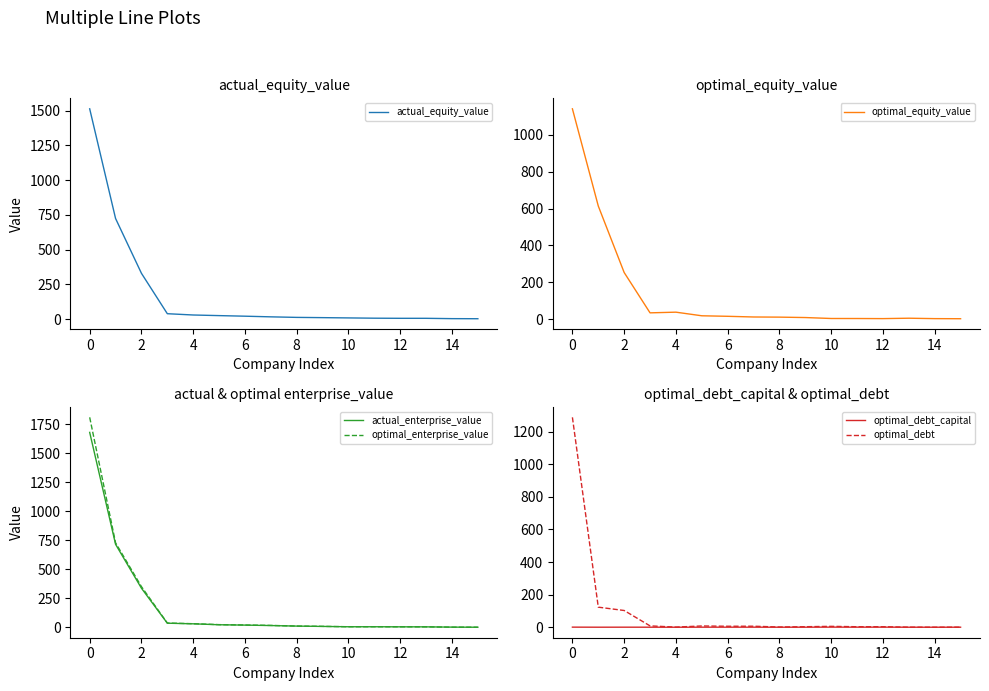

True or false: optimal_debt_capital and actual_equity_value cross at least once.

False